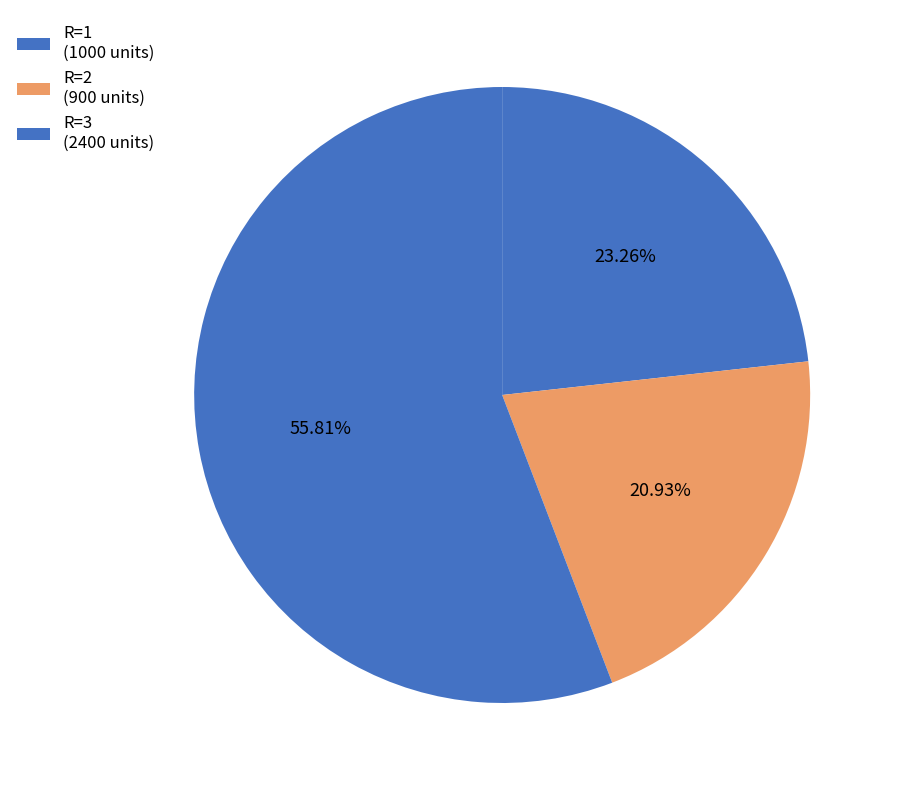

How many slices are in this pie chart?

3